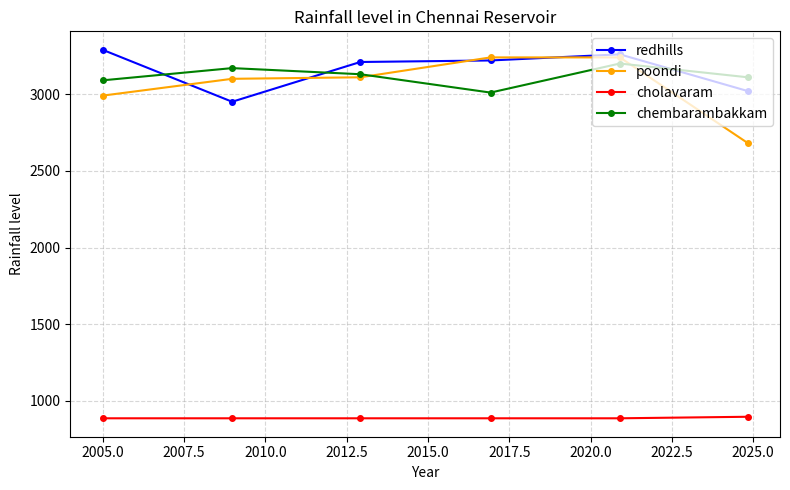

Which series has the largest total across all categories?

redhills